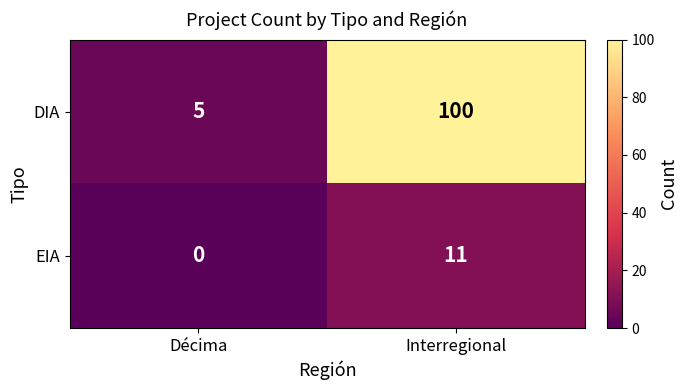

At how many categories does at least one series exceed 12?

1